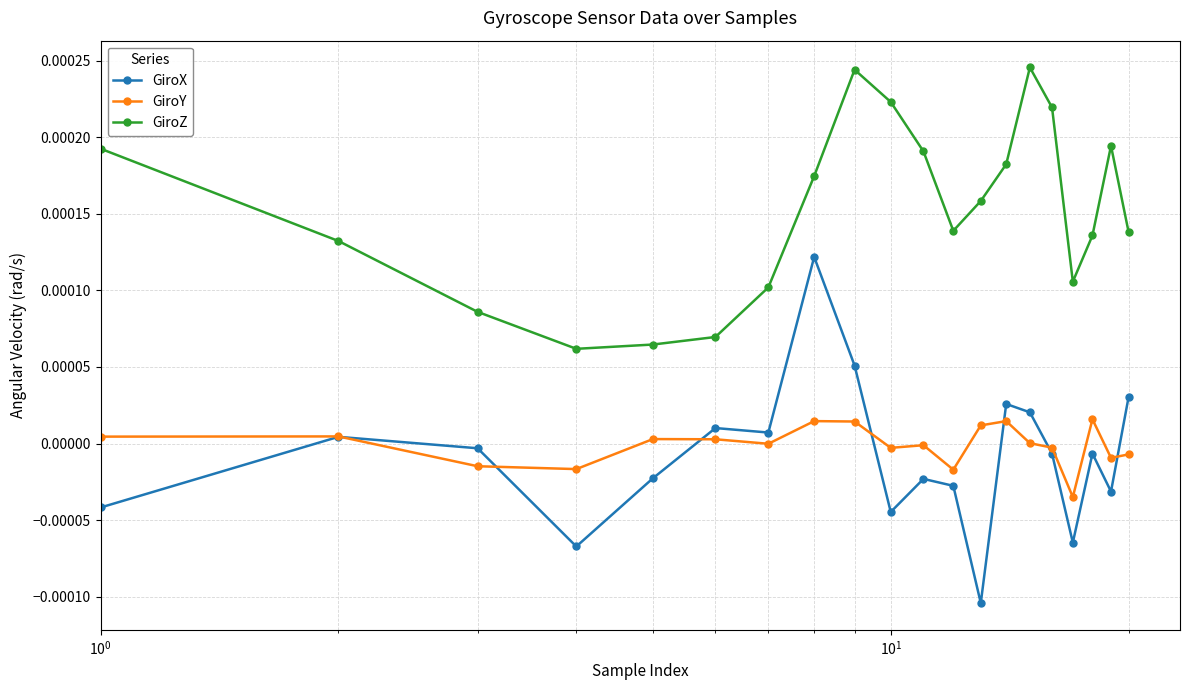

True or false: GiroY has more than 2 points higher than both neighbors.

True